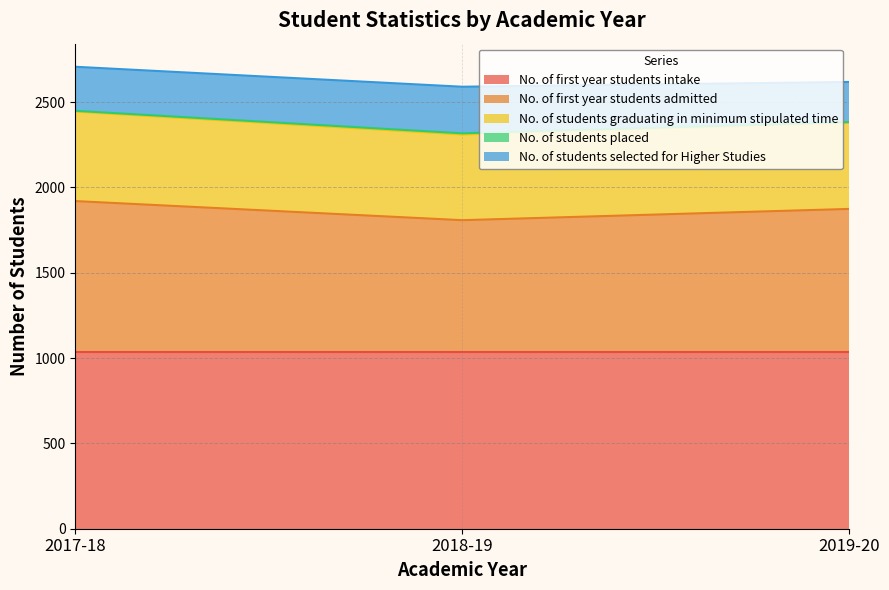

Is the value of No. of first year students admitted at 2017-18 greater than the value of No. of students graduating in minimum stipulated time at 2018-19?

Yes